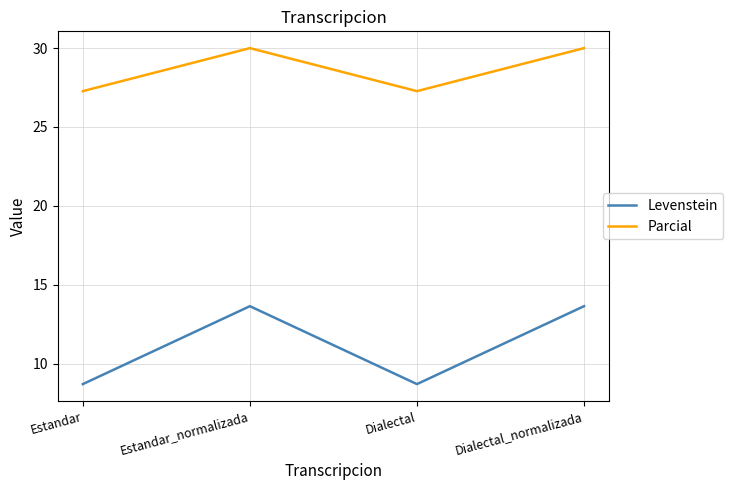

True or false: Levenstein and Parcial cross at least once.

False